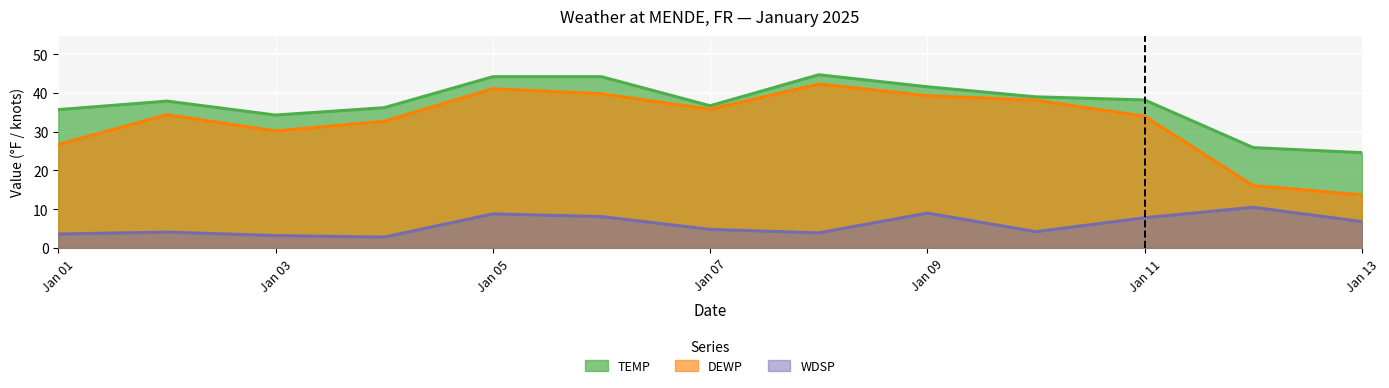

Rank the series at Jan 09 from lowest to highest value.

WDSP, DEWP, TEMP